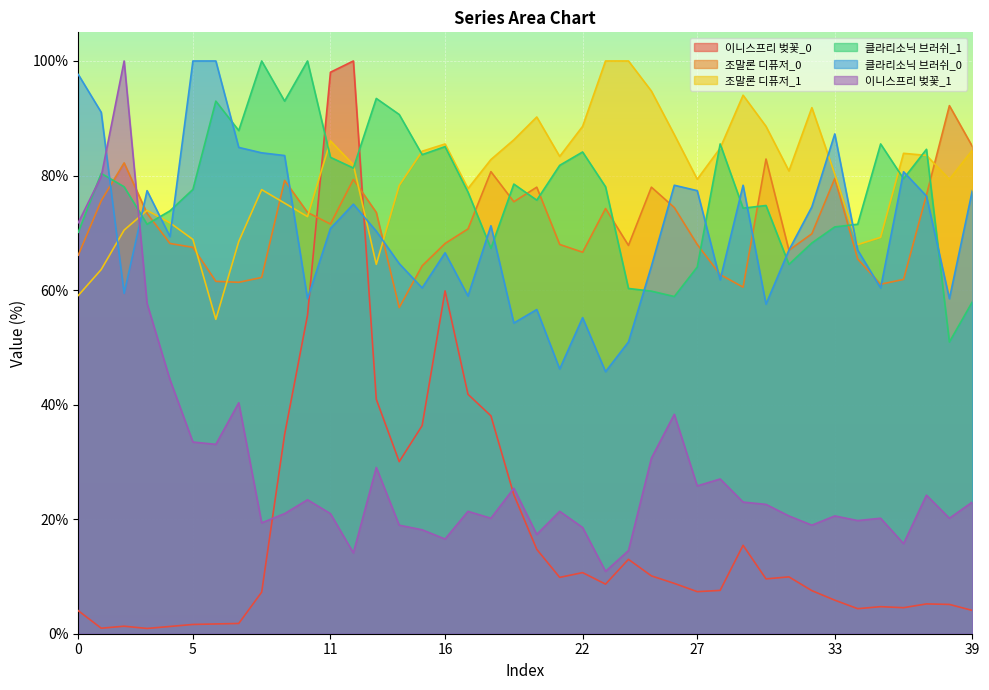

The value of 조말론 디퓨저_0 at 36 is 109.9. True or false?

False